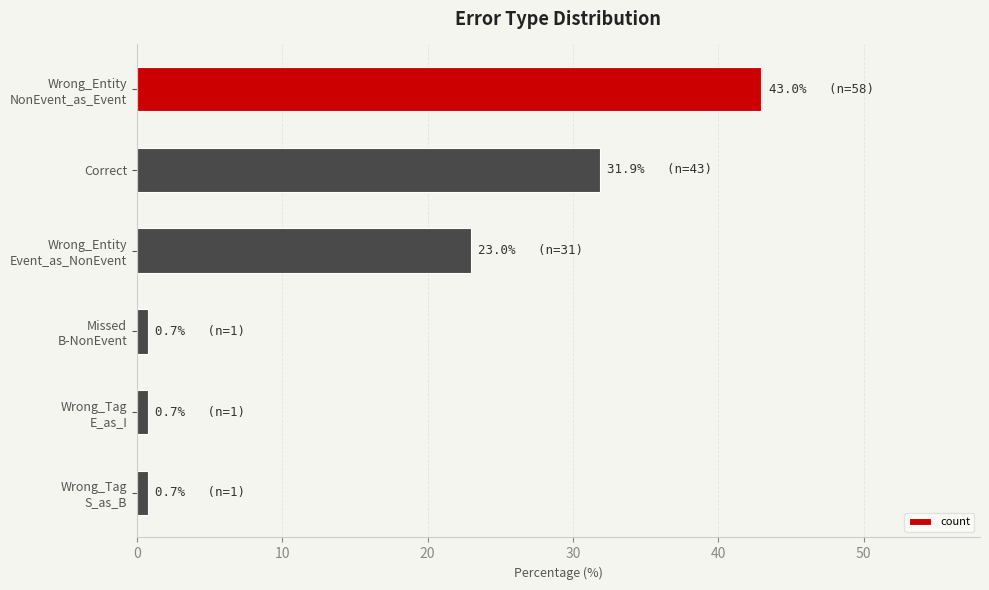

What is the average value?

16.7